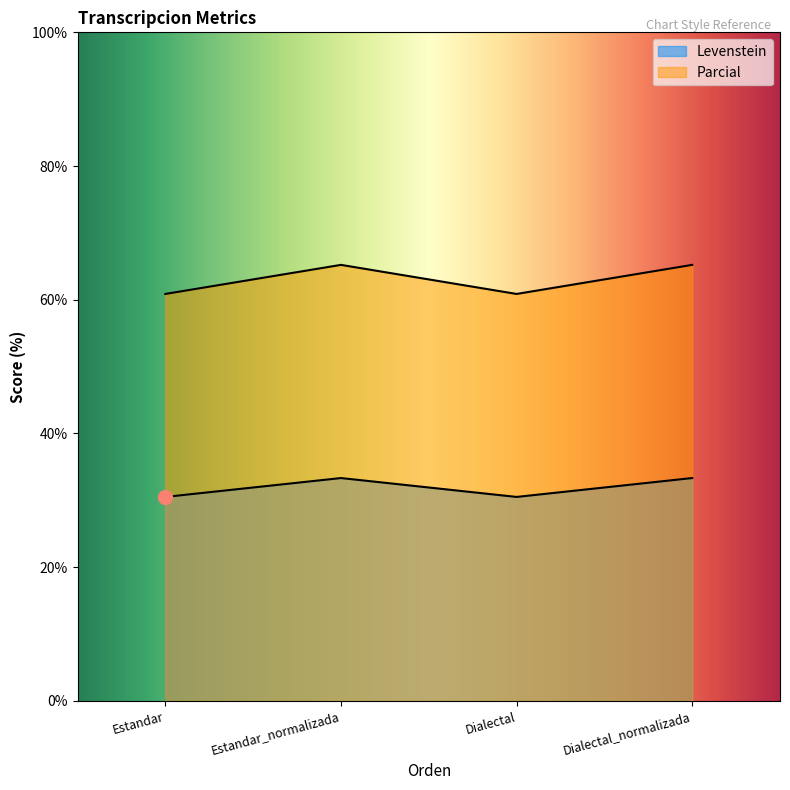

Which series has the largest total across all categories?

Parcial